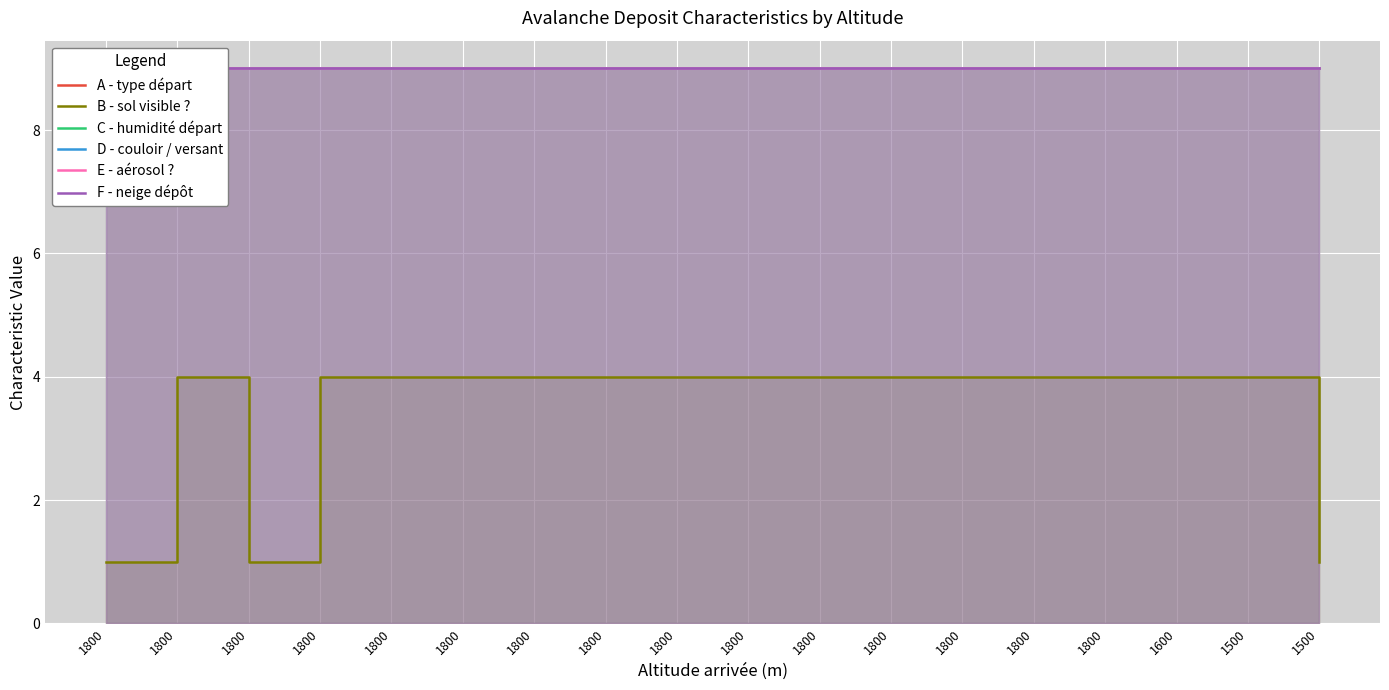

Rank the categories by A - type départ value from highest to lowest.

1800, 1800, 1800, 1800, 1800, 1800, 1800, 1800, 1800, 1800, 1800, 1800, 1800, 1800, 1800, 1600, 1500, 1500